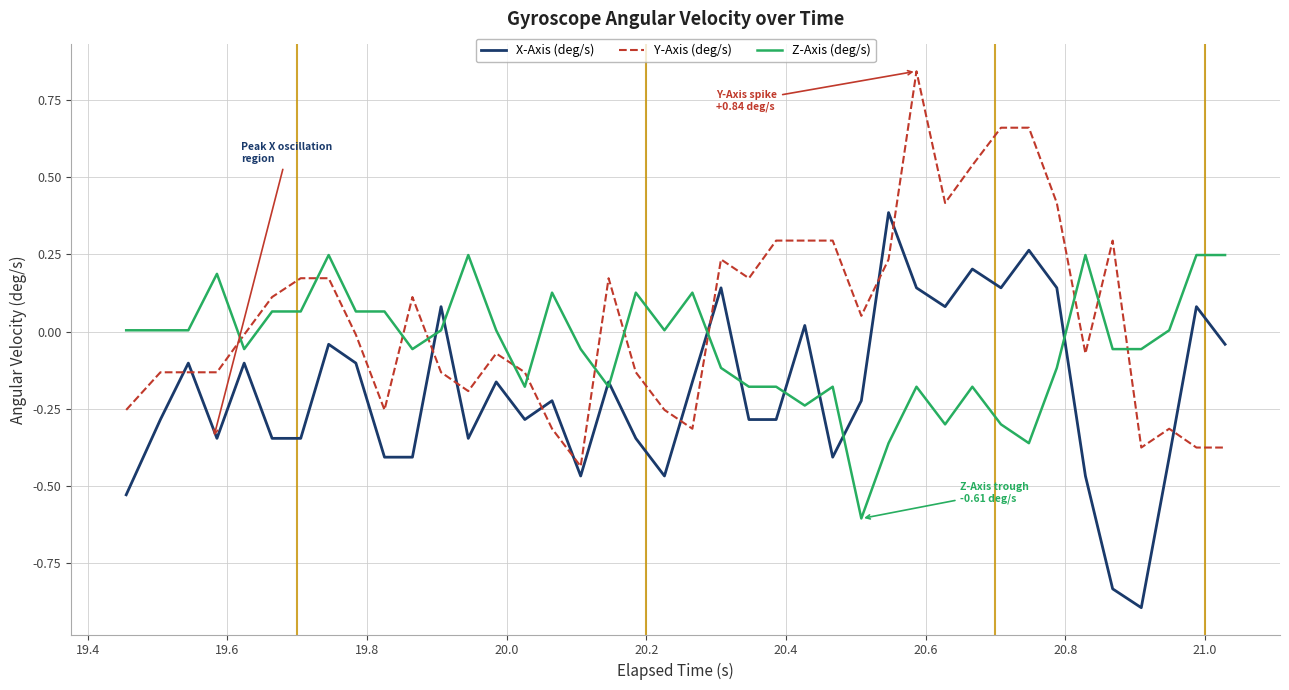

What is the difference between the maximum and second lowest values in the Z-Axis (deg/s) series?

0.6